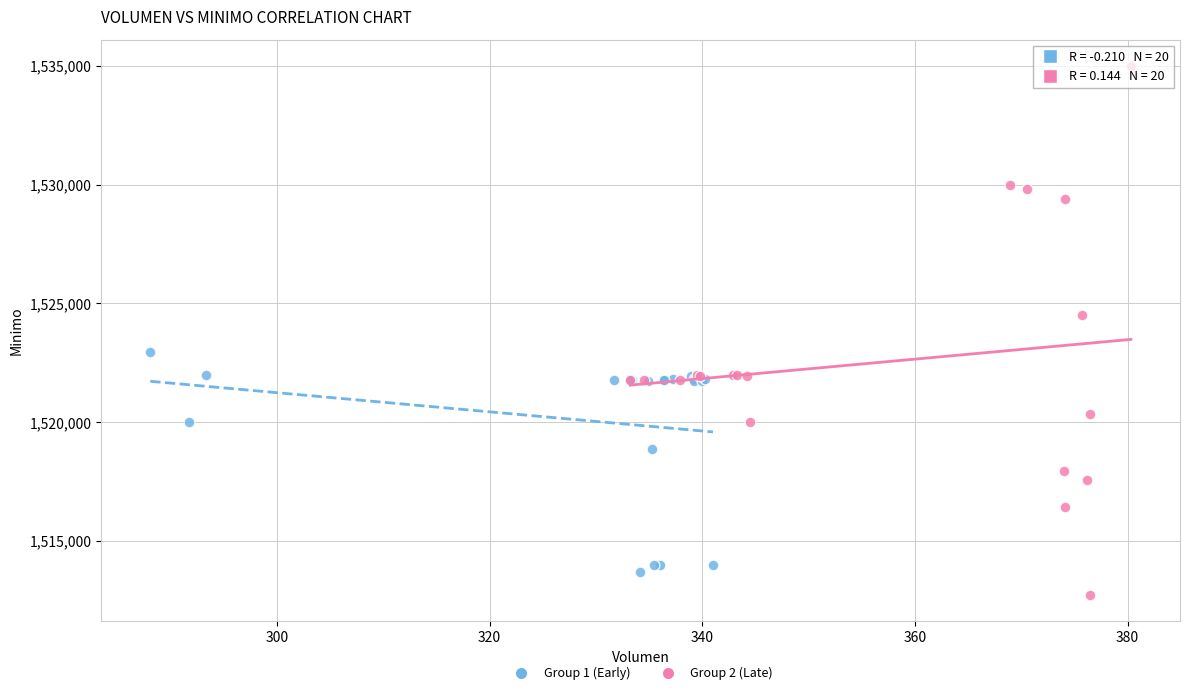

Which series has the largest Y range (max minus min)?

Group 2 (Late)